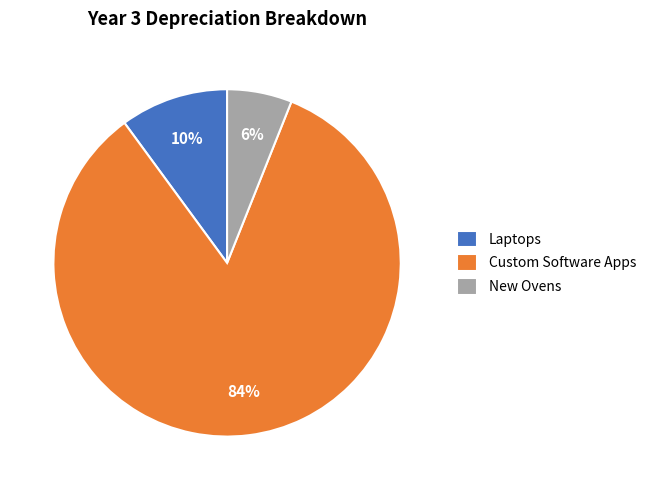

How many slices are in this pie chart?

3